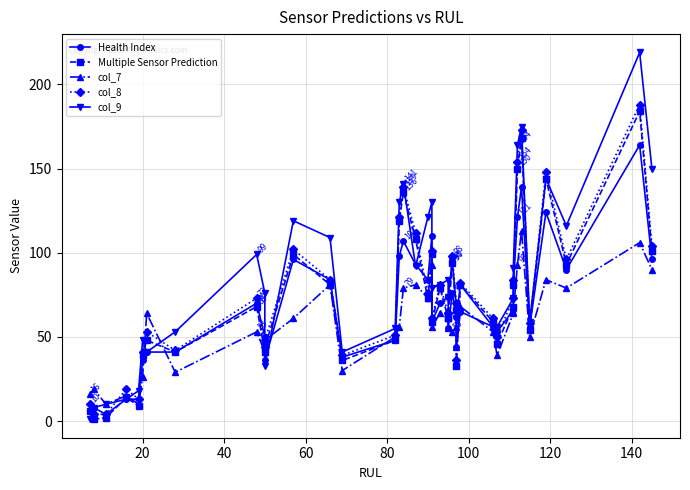

What is the difference between the maximum and minimum values in the col_9 series?

218